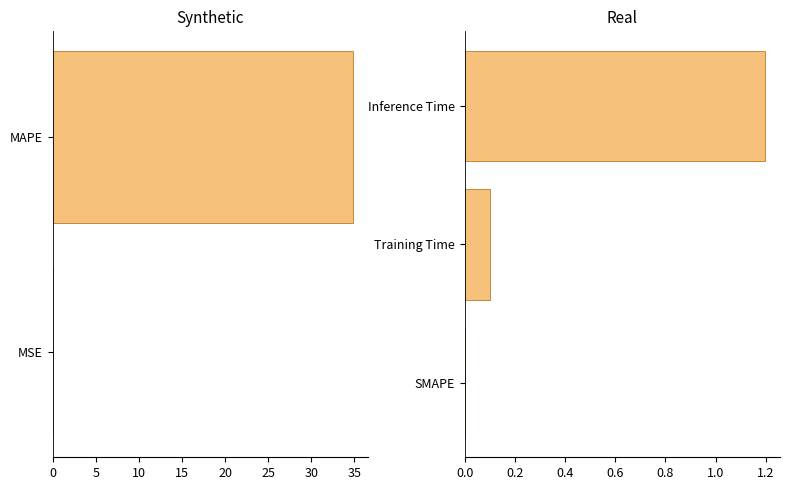

What is the sum of all values?

36.1